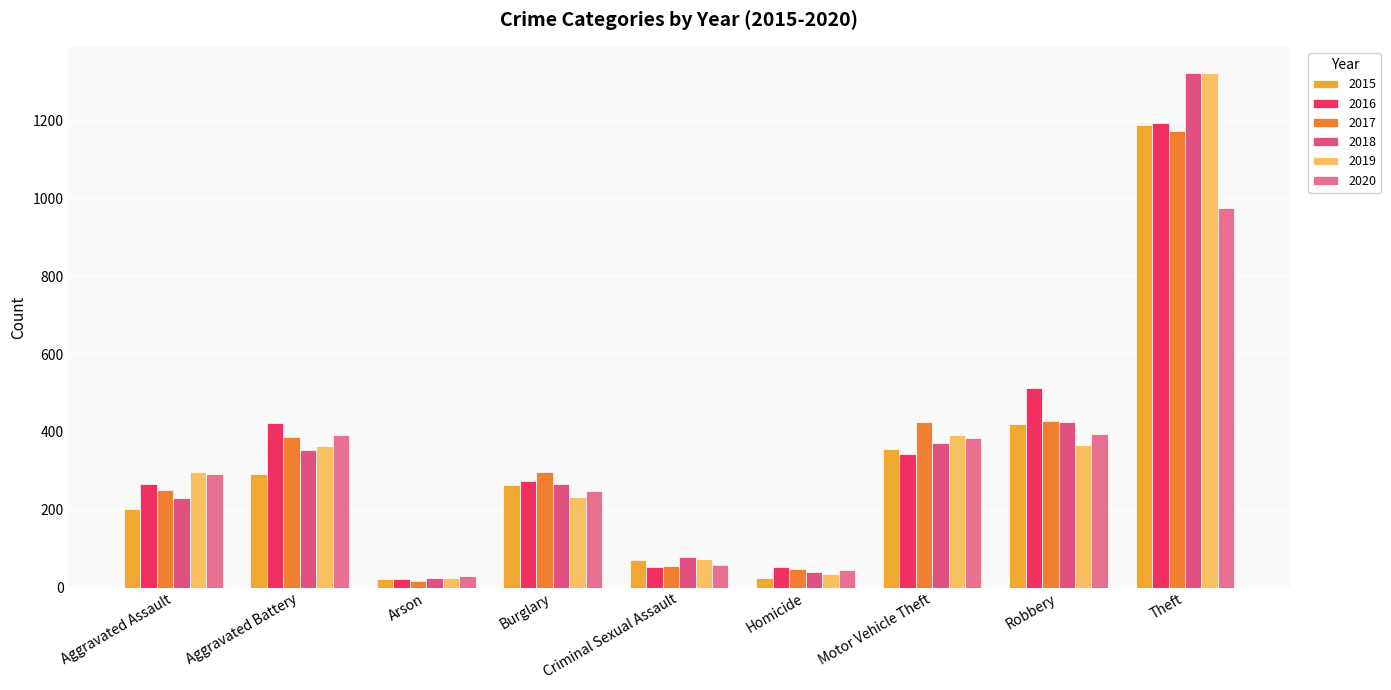

At which label does 2017 first exceed 298?

Aggravated Battery